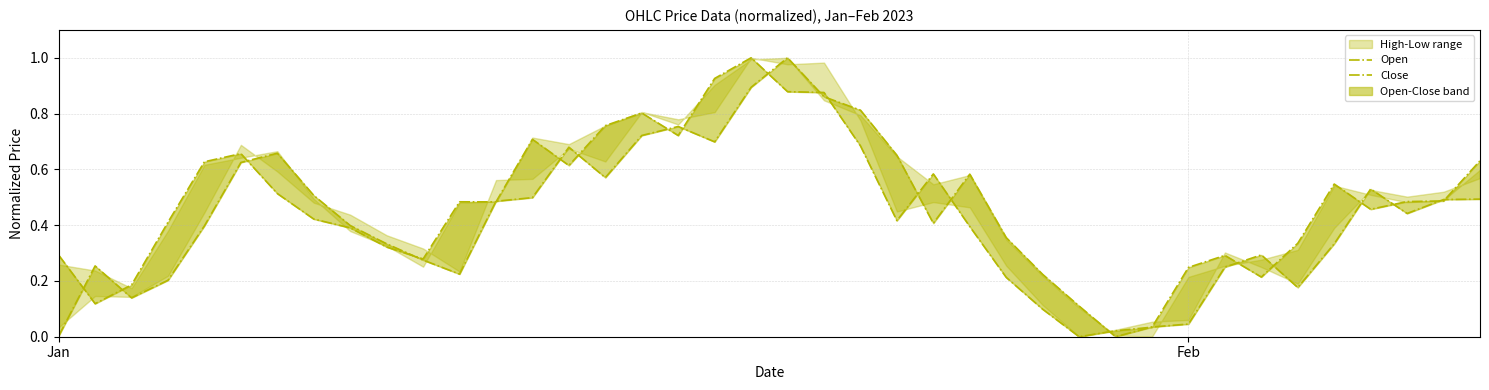

List the series in order of their peak value, lowest first.

Close, Open